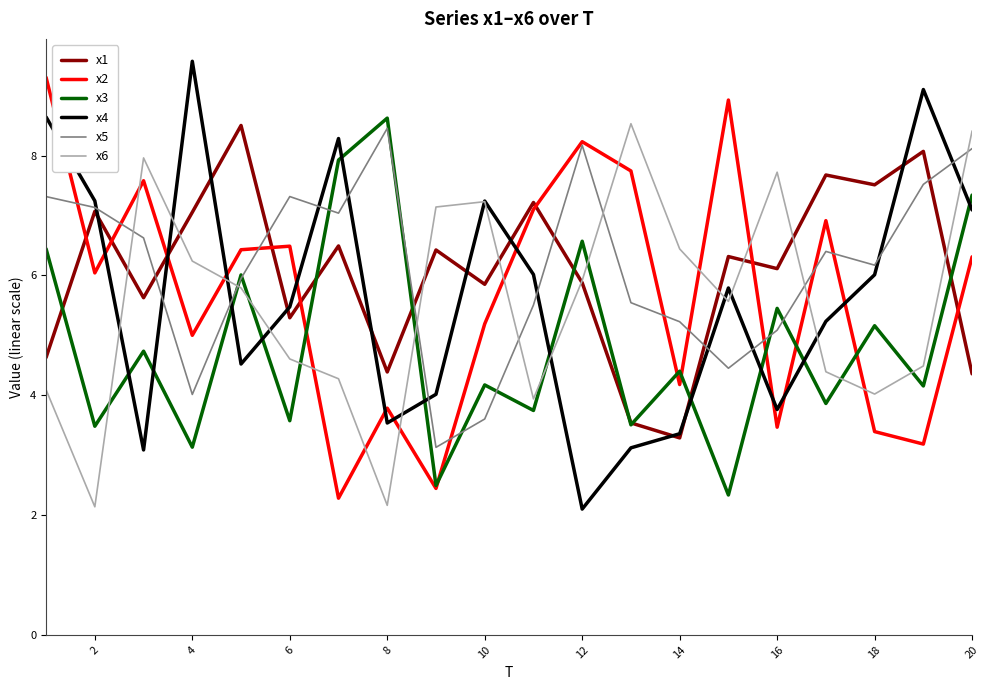

What is the greatest value displayed?

9.6